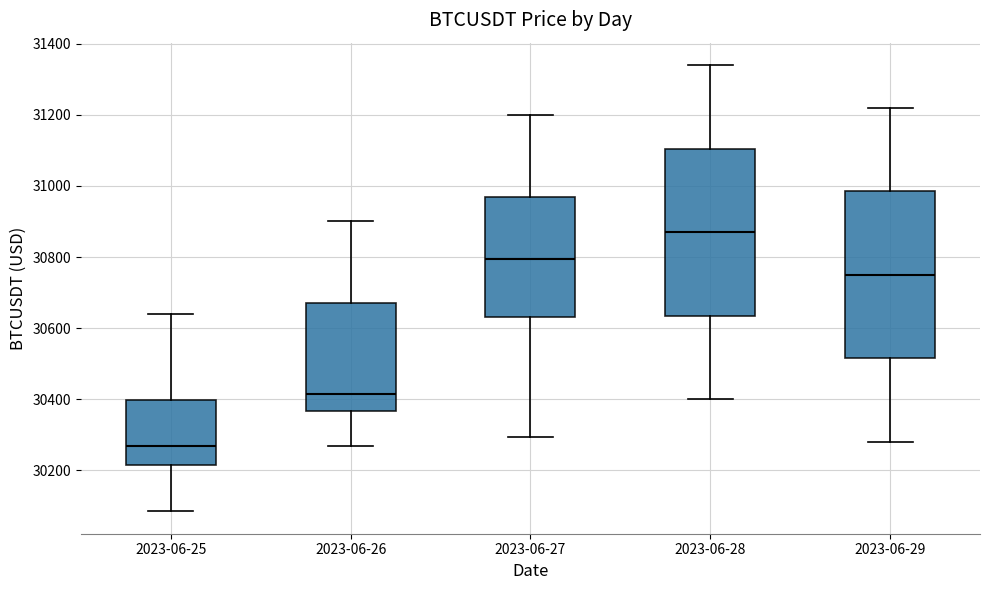

Which box's median line is the highest?

2023-06-28